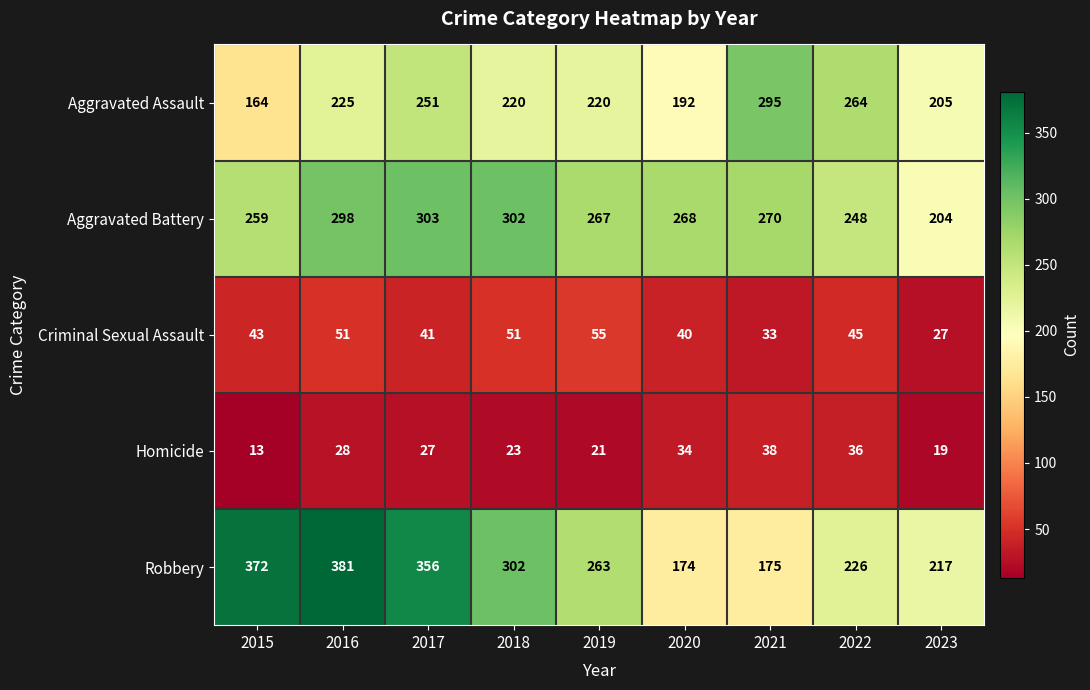

What is the difference between the highest and lowest values at 2015?

359